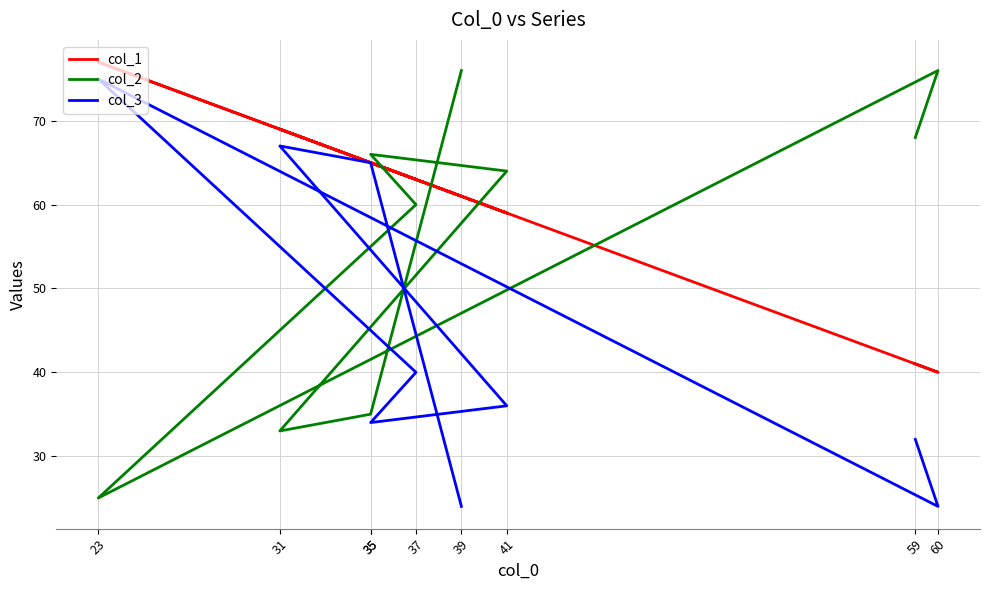

How many intersections are there between col_2 and col_3?

4